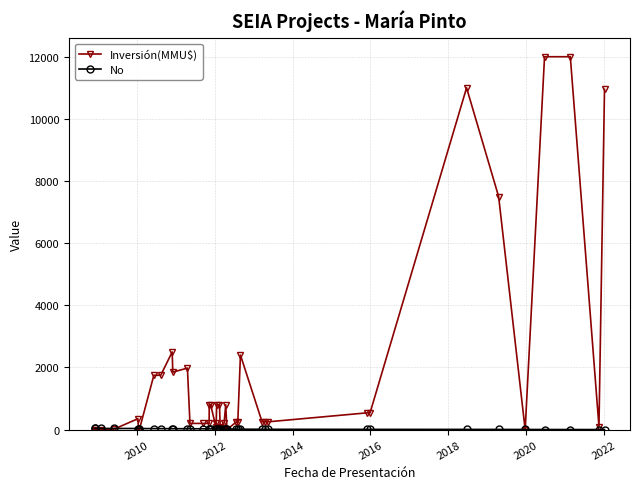

Which series has the largest range (max minus min)?

Inversión(MMU$)